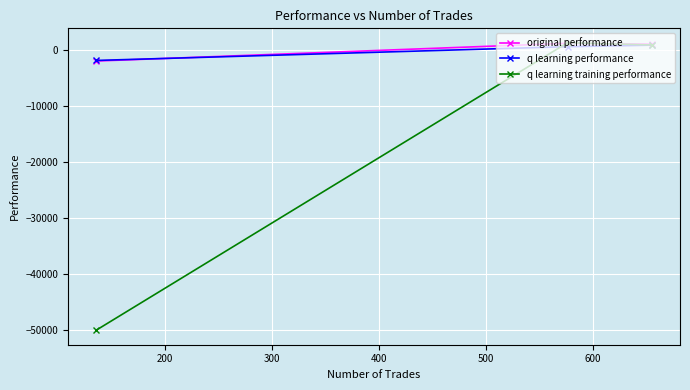

Count the number of data series in this chart.

3